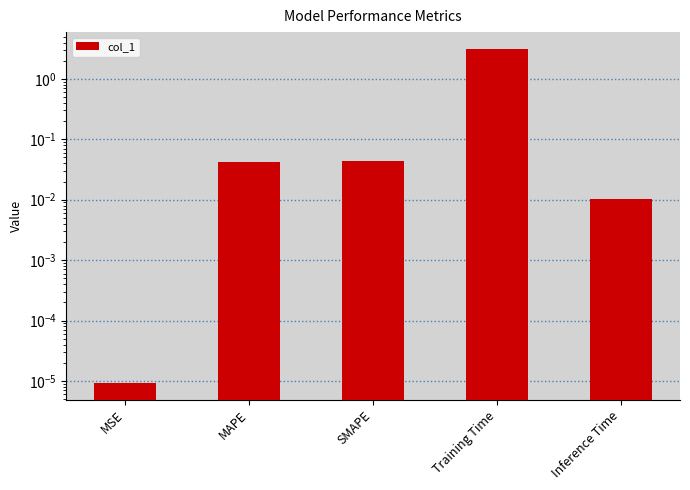

What is the maximum value shown in the chart?

3.2